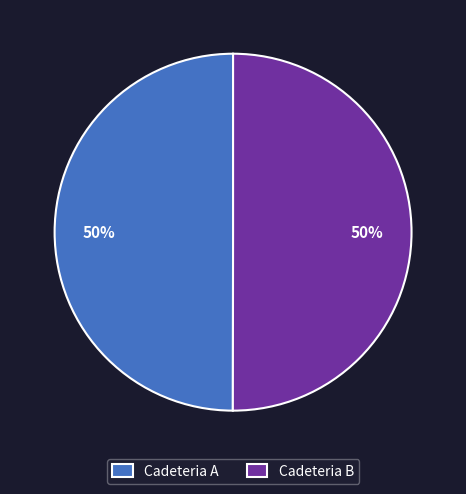

The Cadeteria B slice represents 35% of the pie. True or false?

False